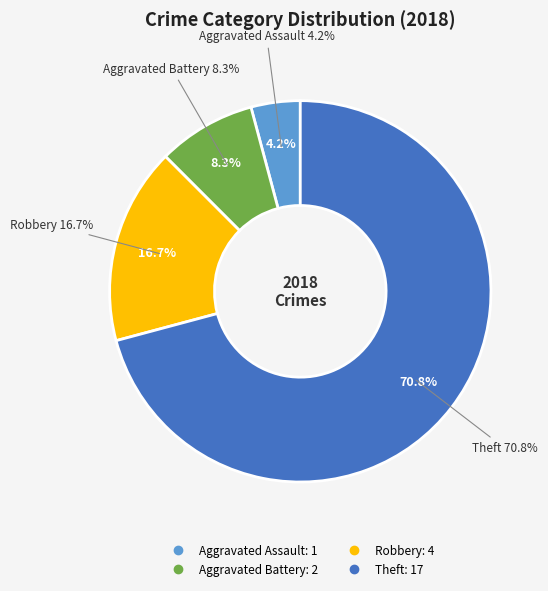

Approximately how many times larger is the value at Theft compared to Robbery?

4.2